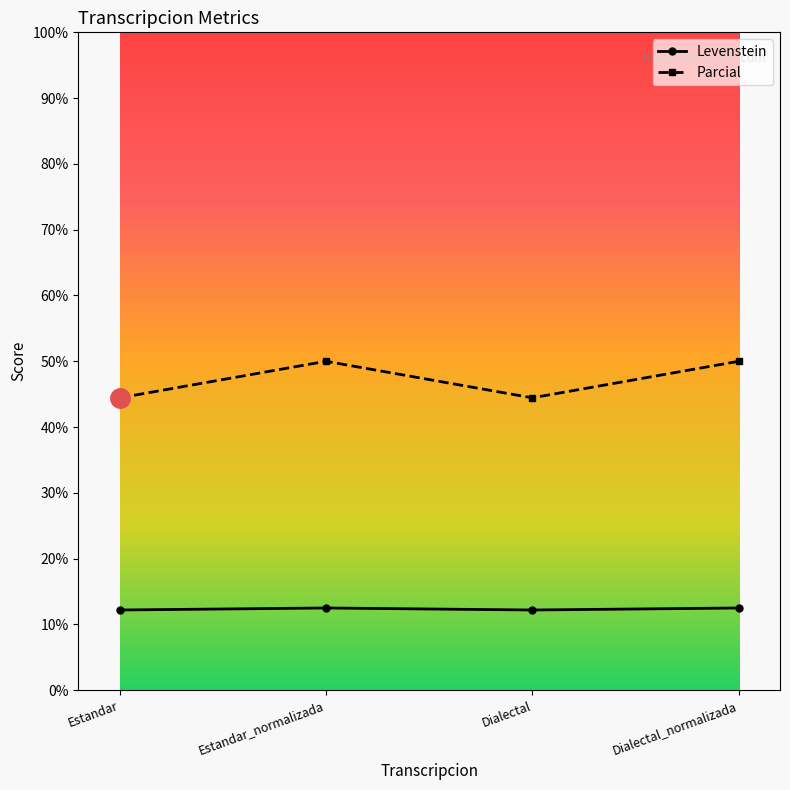

What position from the left is Dialectal_normalizada?

4